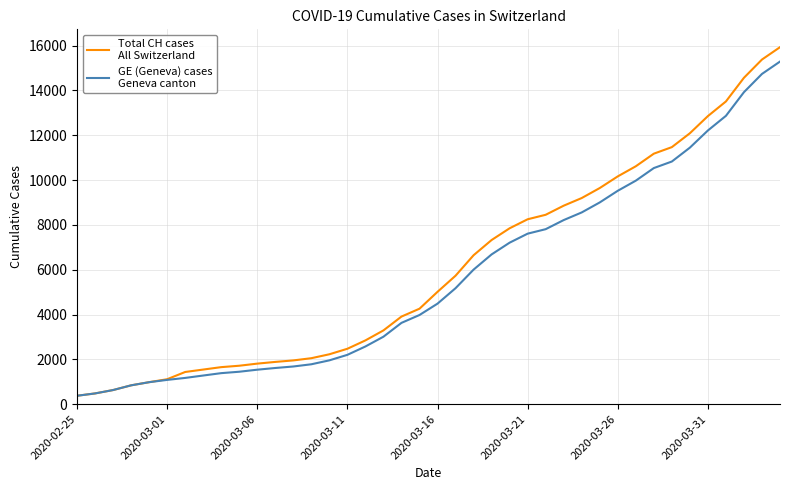

What is the minimum value shown in the chart?

375